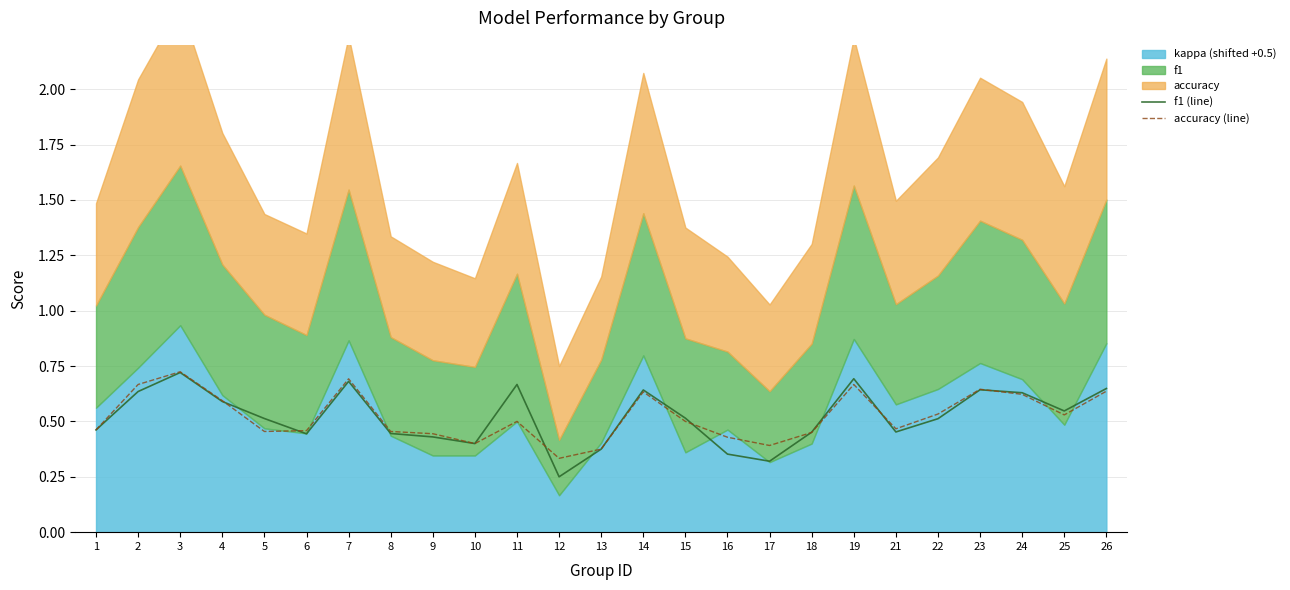

Count the number of categories in the chart.

25